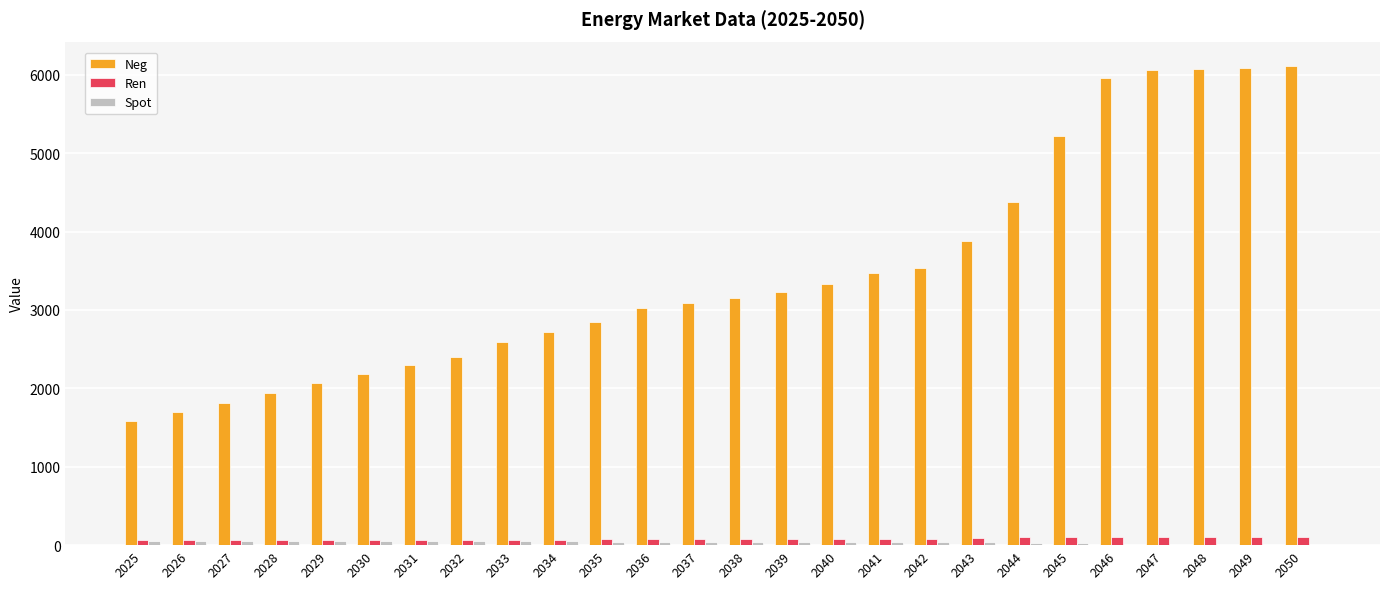

Which series has the largest total across all categories?

Neg